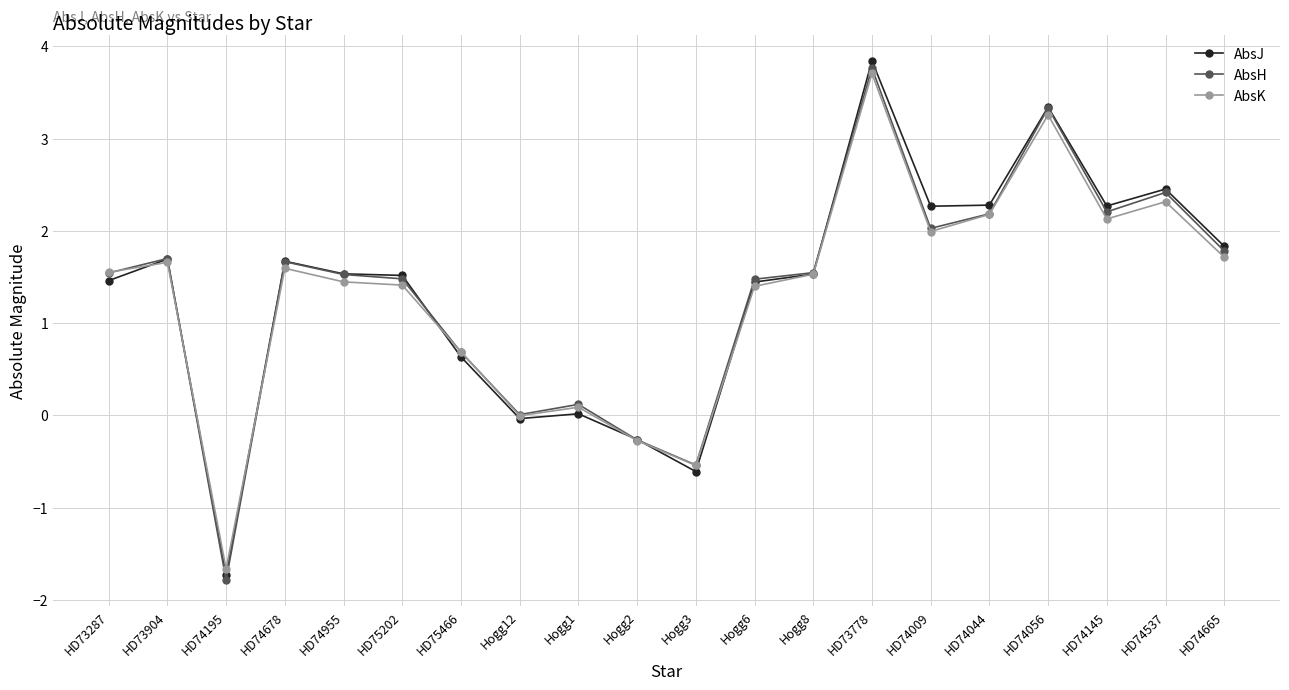

At which category is the sum across all series the highest?

HD73778